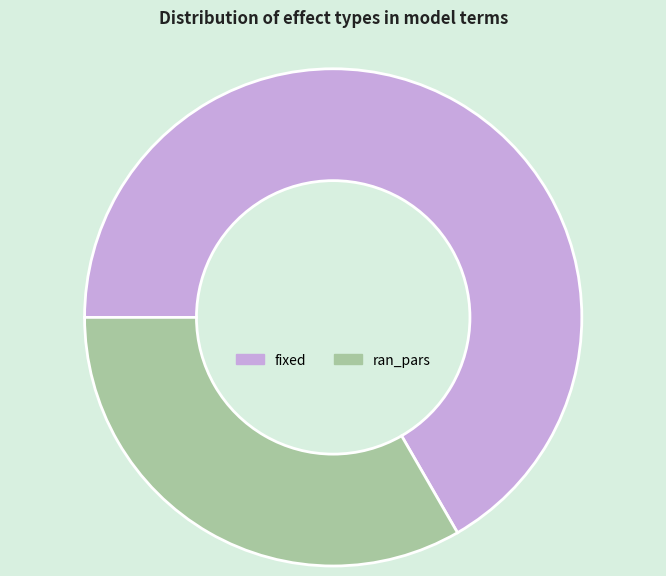

The ran_pars slice represents 33% of the pie. True or false?

True